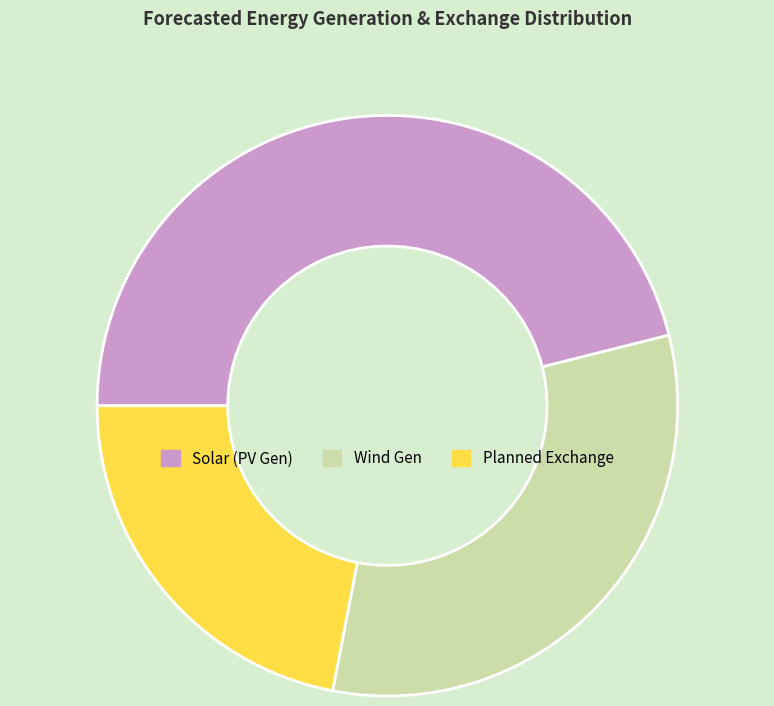

Count the number of slices in the pie.

3